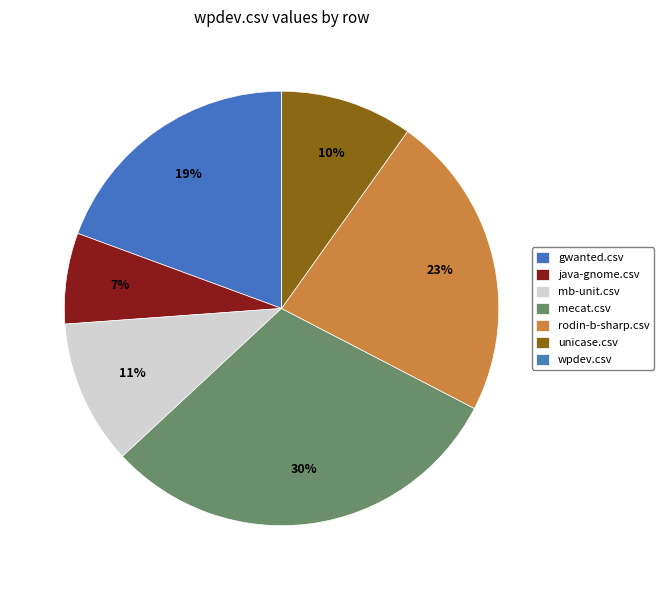

True or false: wpdev.csv accounts for 0% of the total.

True